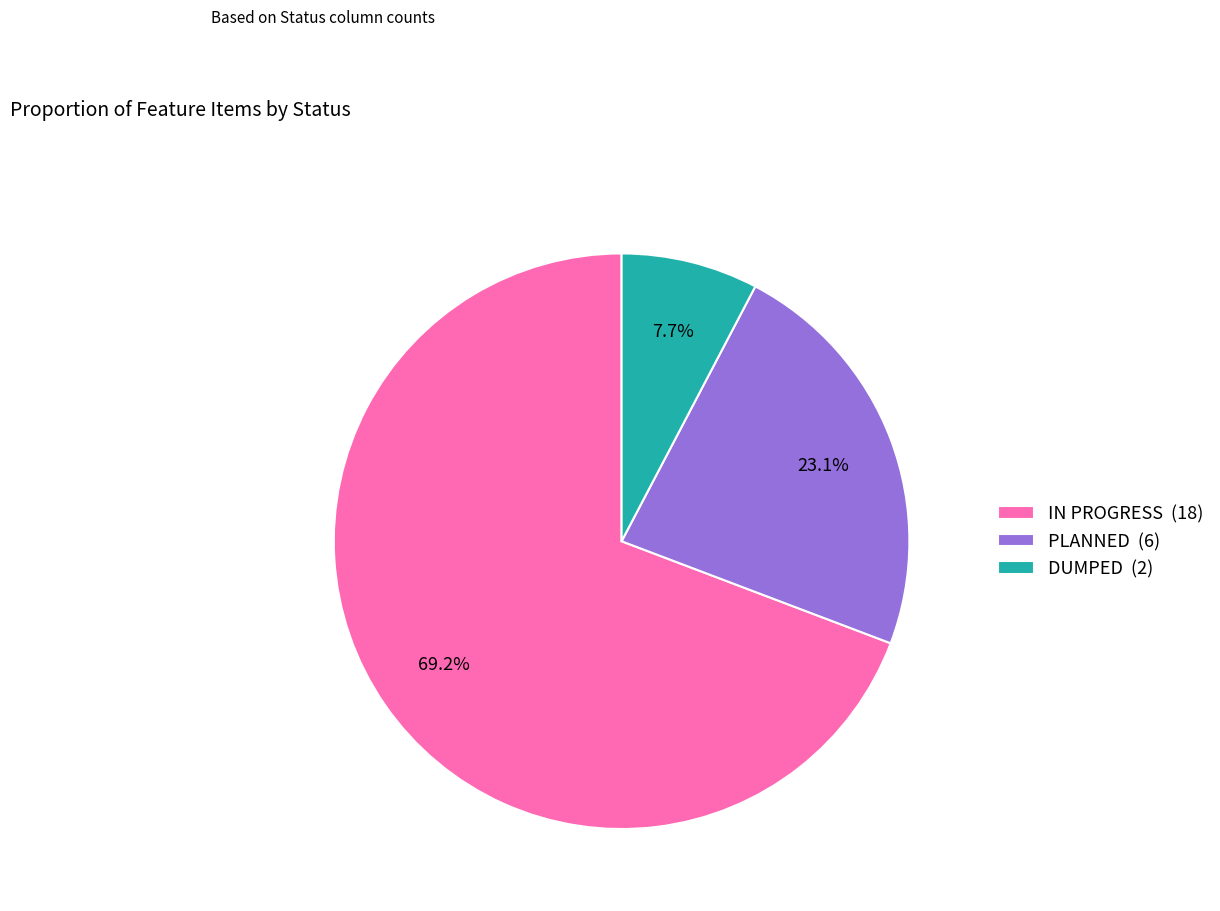

Rank the categories by value from highest to lowest.

IN PROGRESS, PLANNED, DUMPED